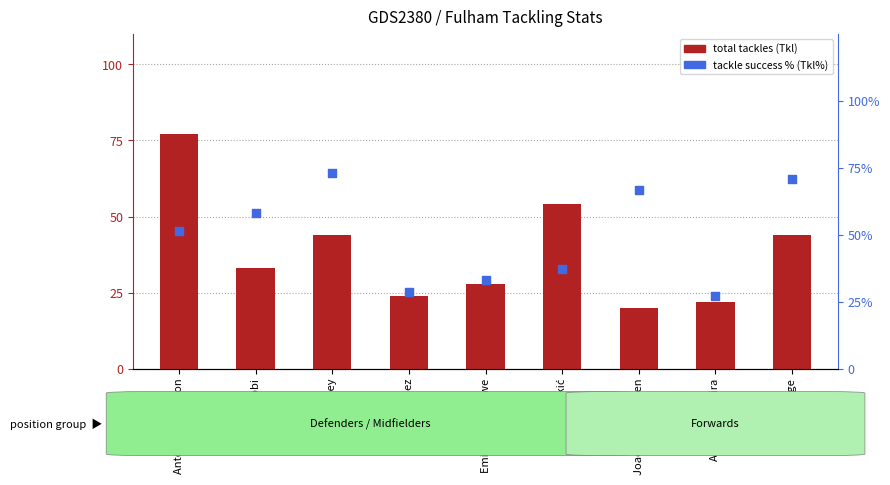

Which series has the largest total across all categories?

Tkl% (tackle success %)